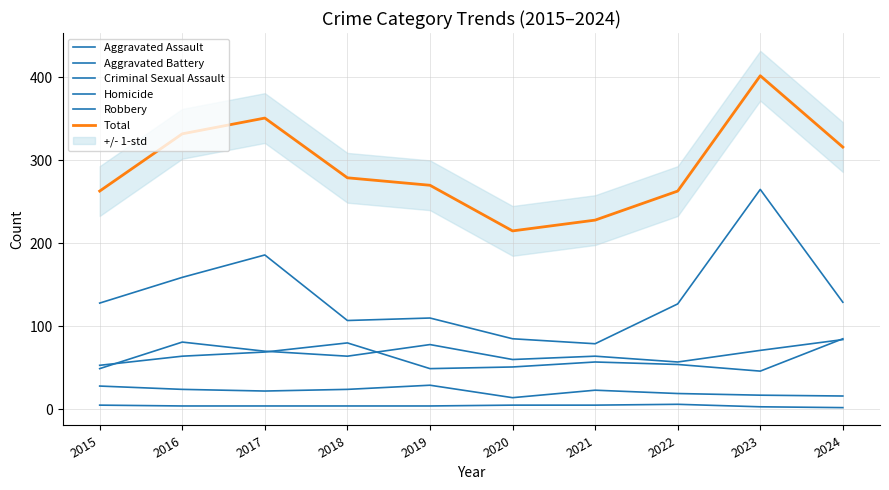

True or false: Criminal Sexual Assault and Robbery intersect in this chart.

False